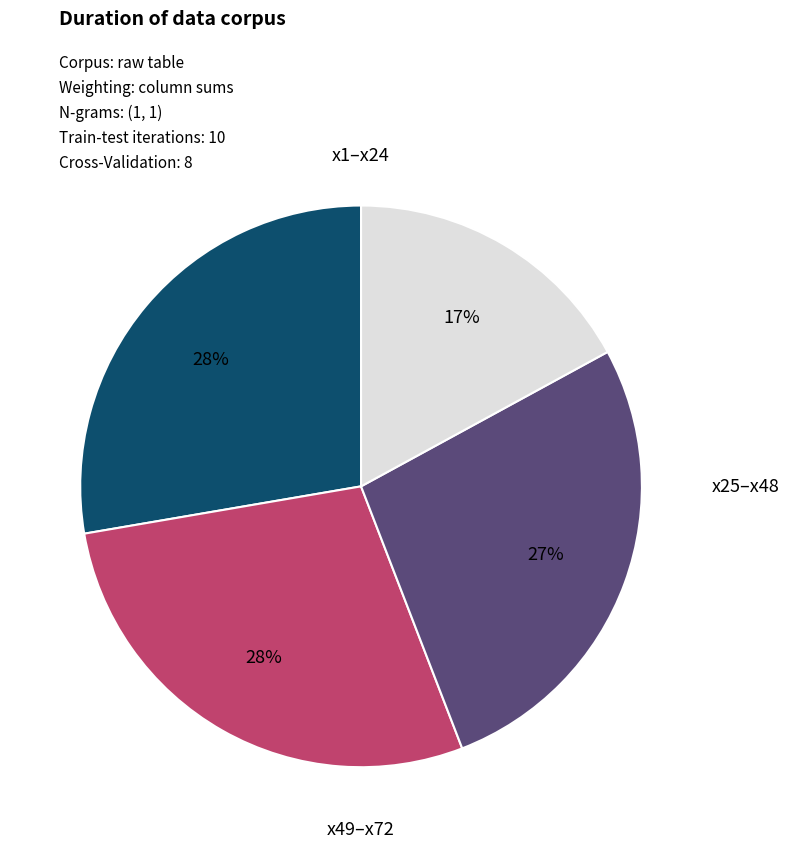

To the nearest percent, what is the difference between the largest and smallest slice percentages?

11%